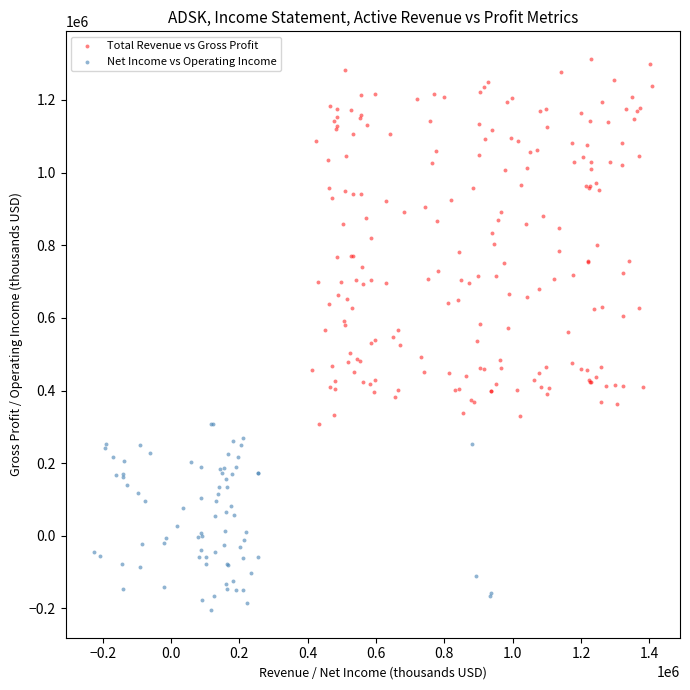

Which series contains the highest Y value?

Total Revenue vs Gross Profit